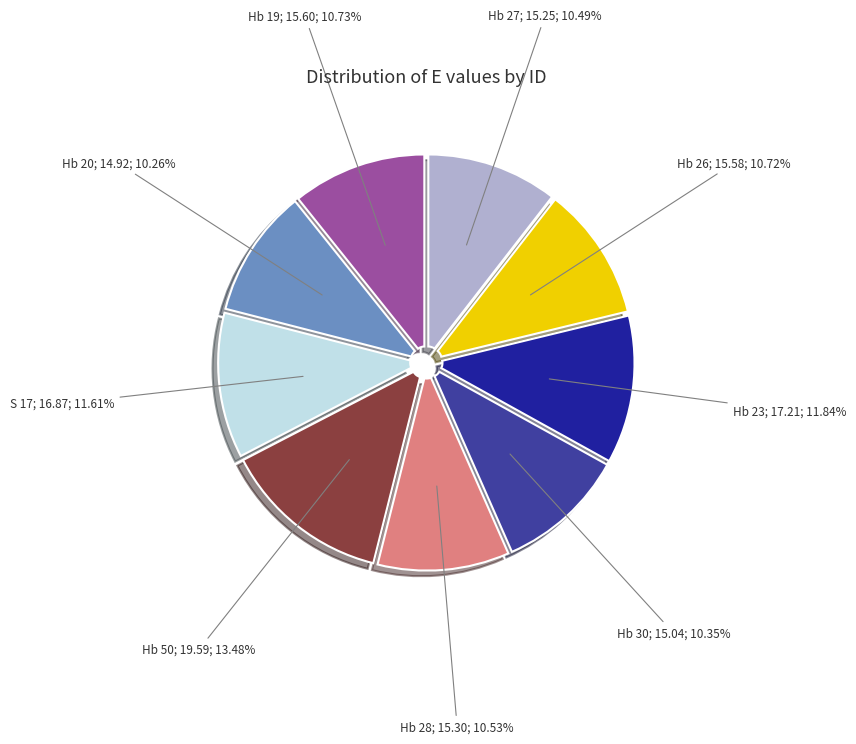

Does any single category account for the majority?

No